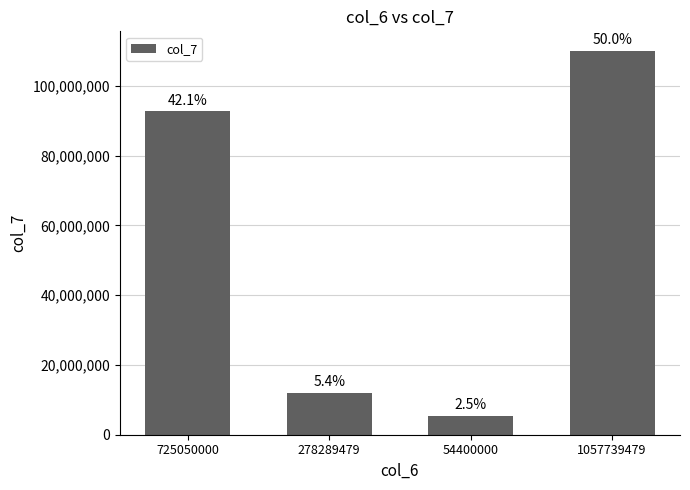

Where is the data nearest to the value 57763956?

725050000